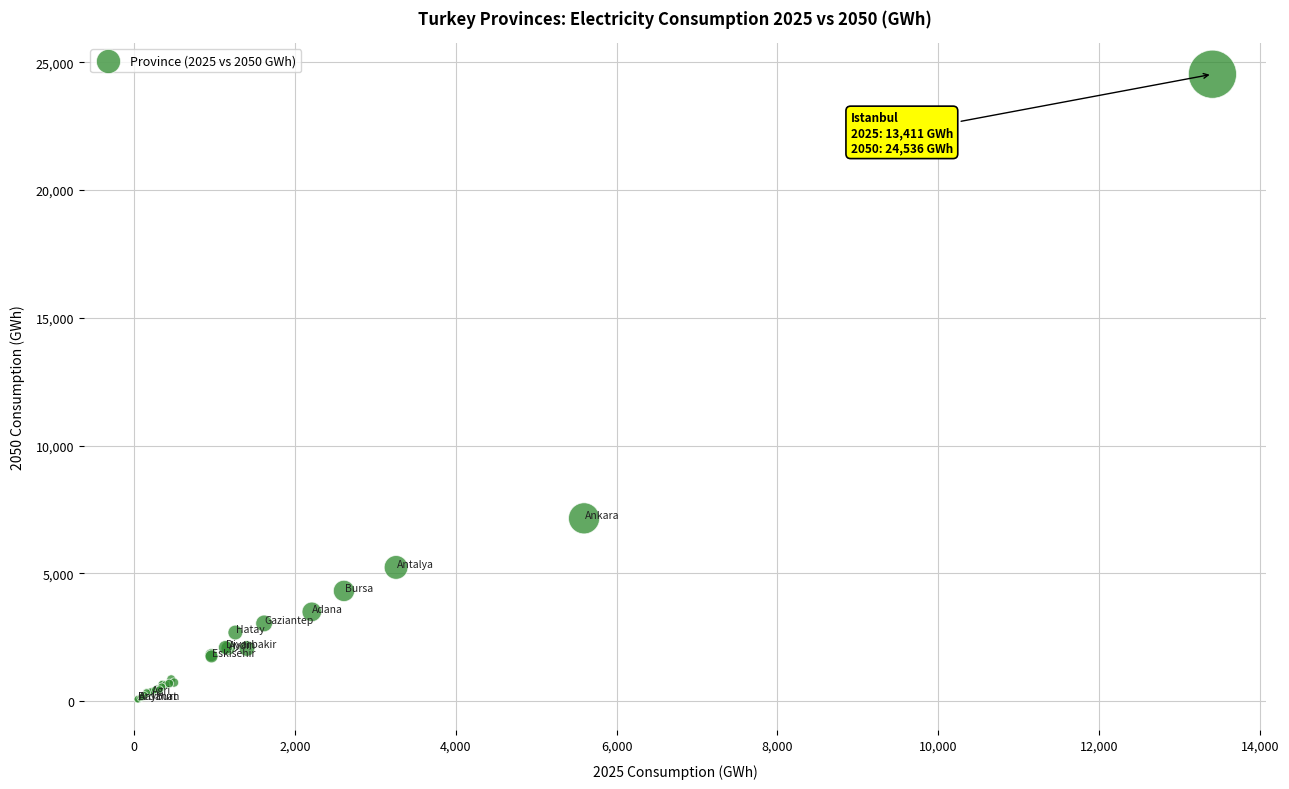

What Y value in the scatter plot is closest to 12306?

7154.1